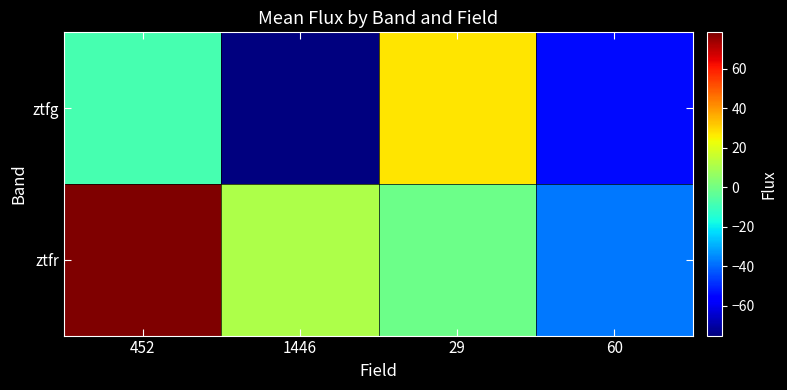

Reading left to right, list all the values displayed in this chart.

ztfg: 452=-7.9	1446=-75.1	29=27.1	60=-54.2
ztfr: 452=78.4	1446=11.1	29=-1.1	60=-37.6